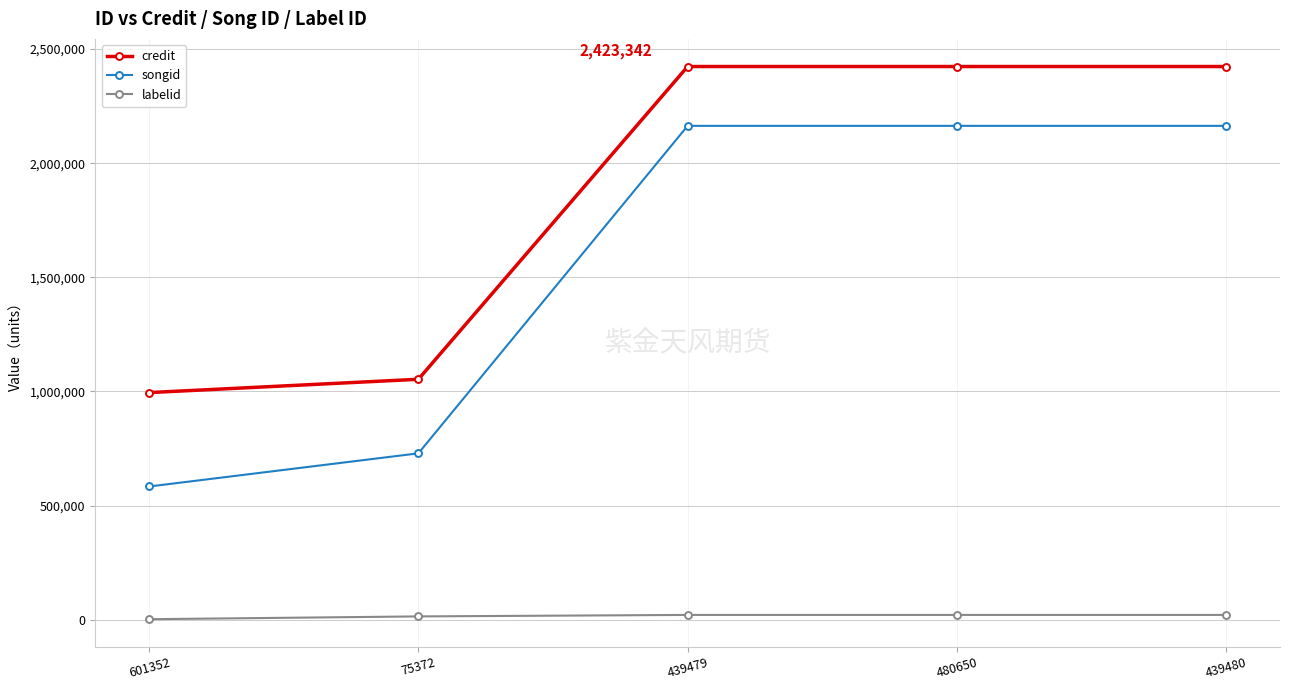

Which series changed the most between 601352 and 439479?

songid